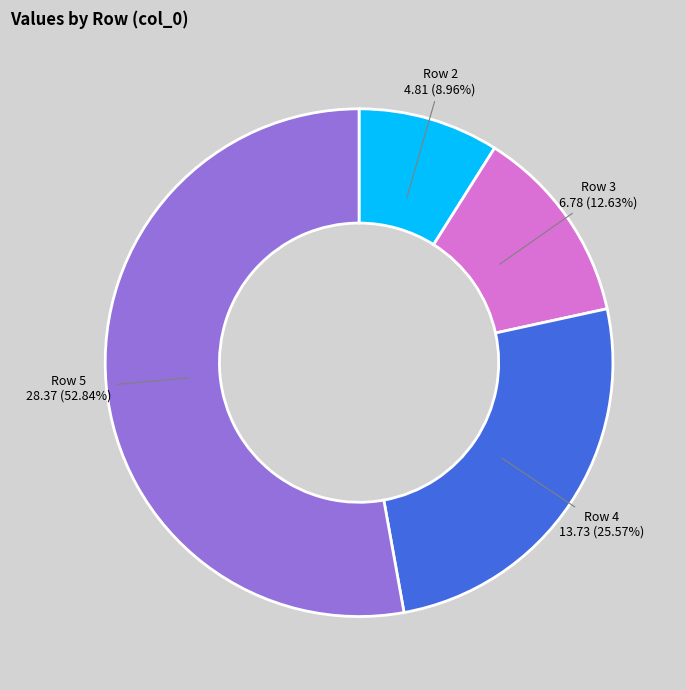

Is there a majority slice in this chart?

Yes